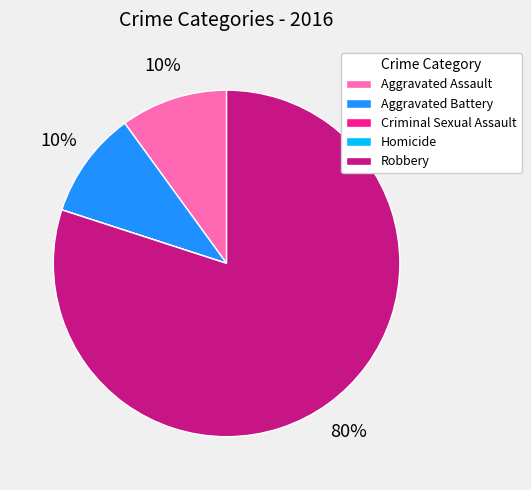

Between Robbery and Aggravated Battery, which is larger?

Robbery